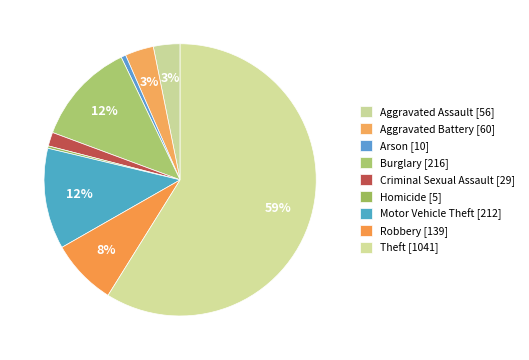

How many segments does this pie chart have?

9